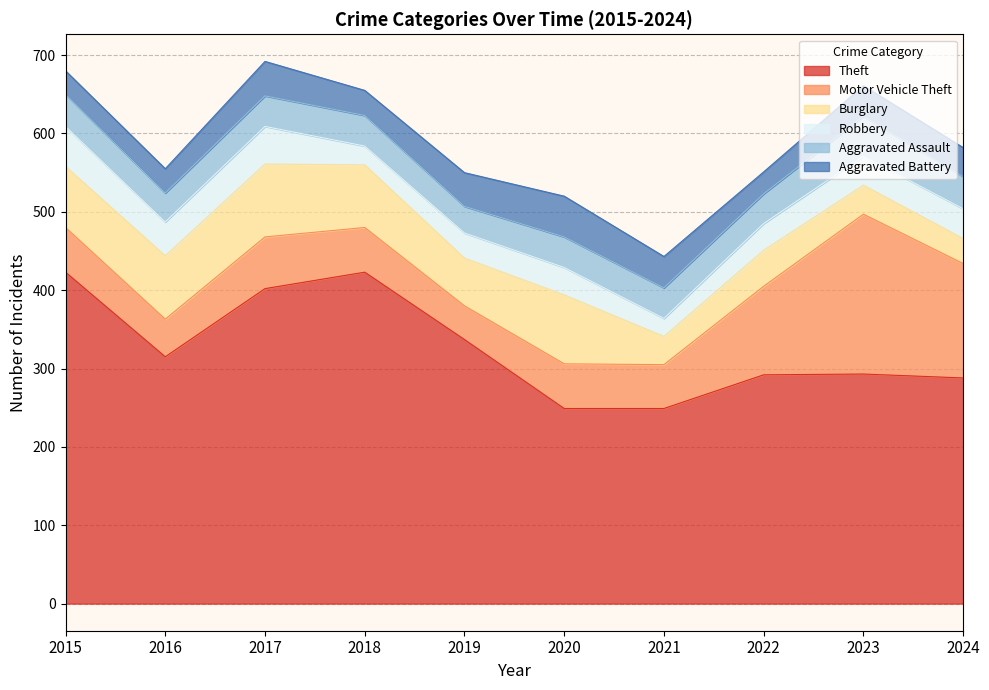

At which category does Motor Vehicle Theft reach its first local peak?

2017